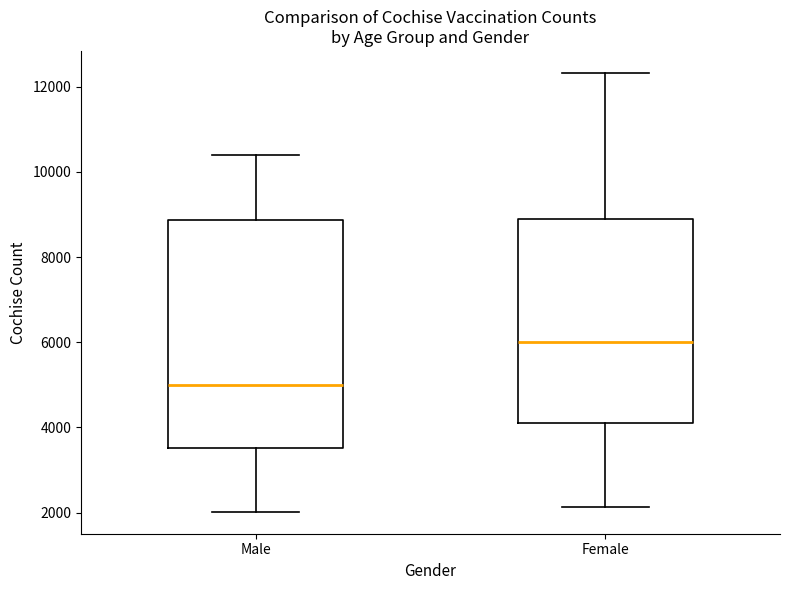

Reading left to right, read every box against the y-axis: the position of its median line, the range the box covers, and the ends of its whiskers. The values are not printed on the chart, so give them approximately, as read against the axis.

Male: median 5000, box 3600 to 8800, whiskers 2000 to 10400
Female: median 6000, box 4200 to 9000, whiskers 2200 to 12400